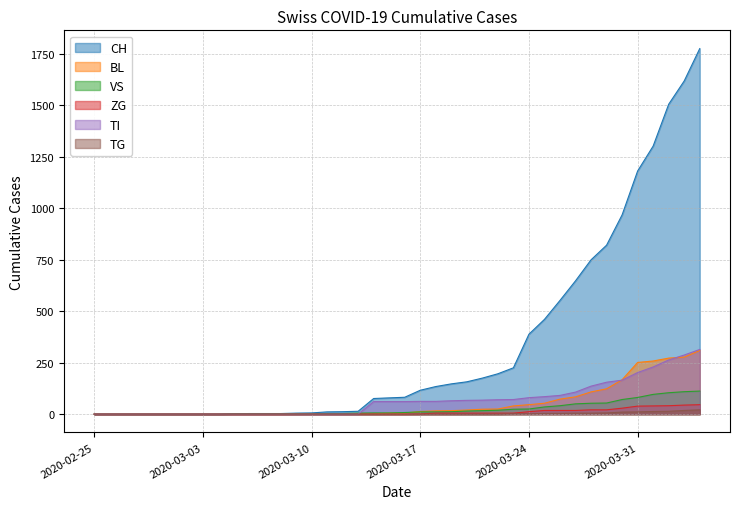

After their last crossing, which series has the higher values: BL or TI?

TI